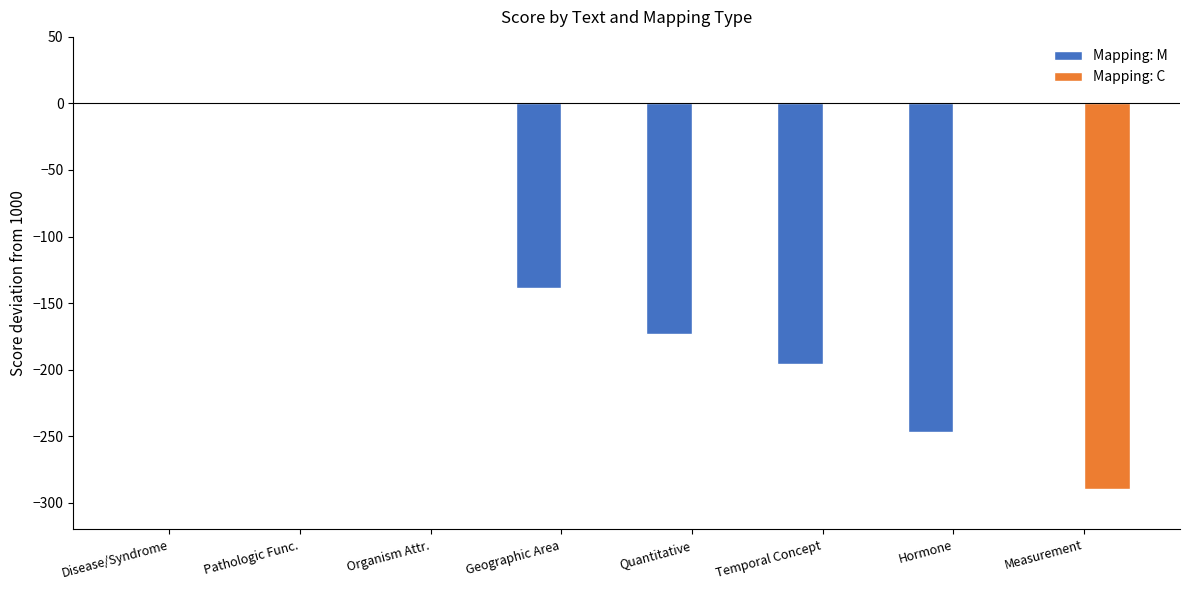

How many data points does each series have?

8